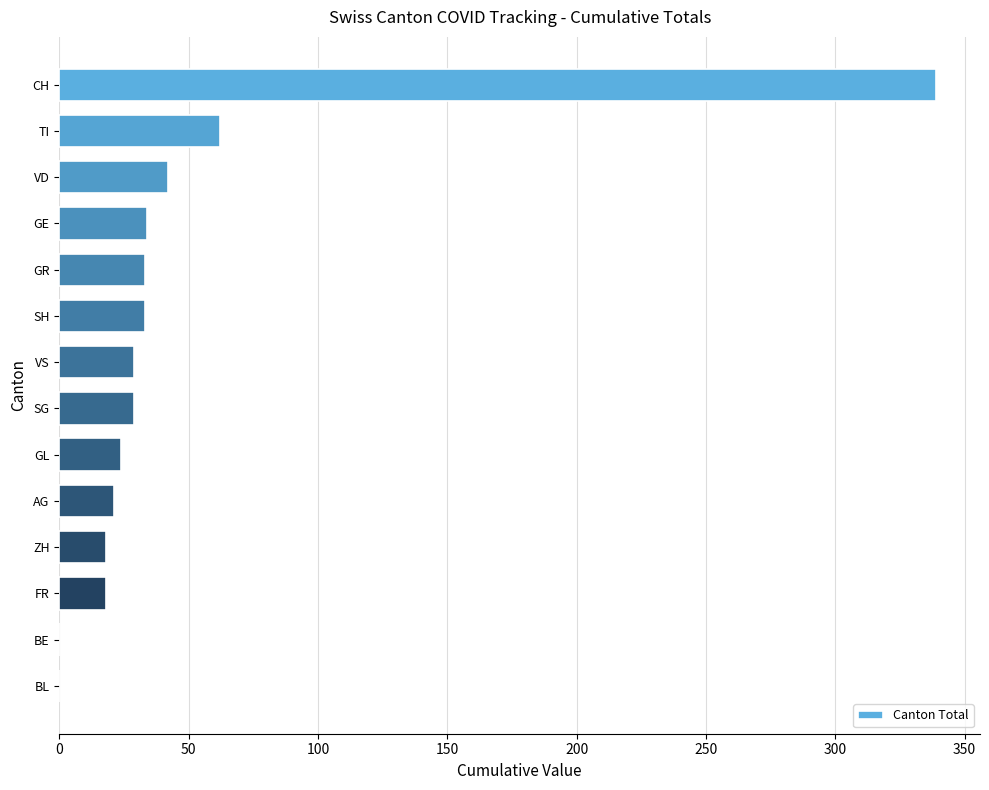

True or false: the data shows 56 at VD.

False